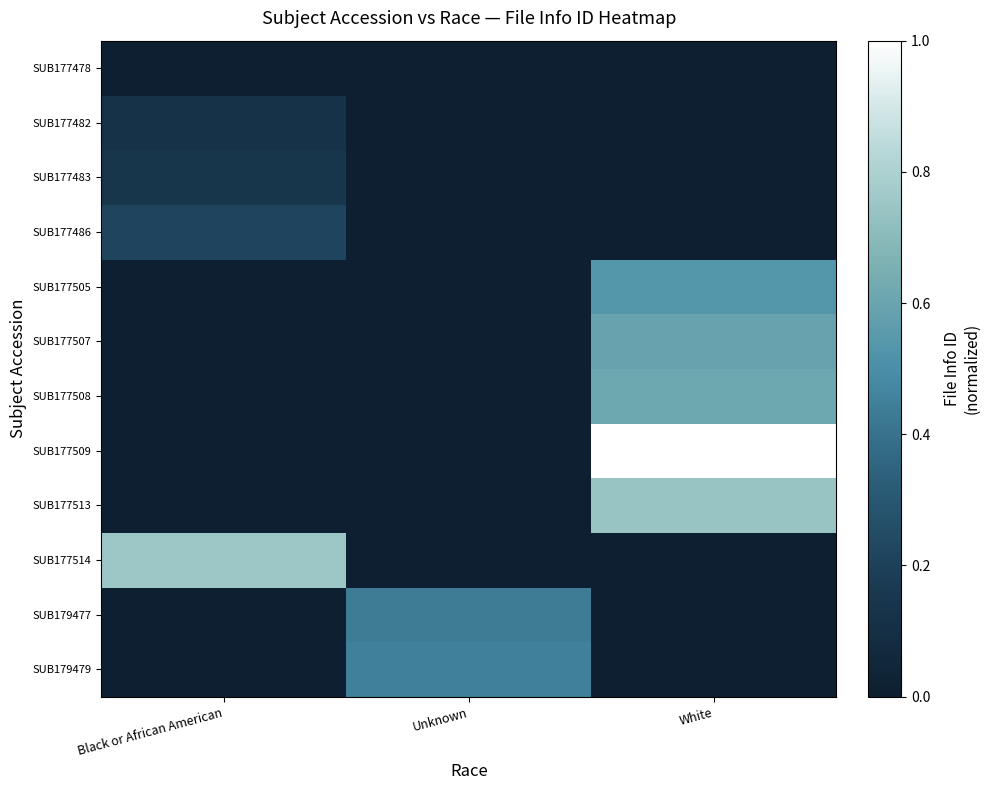

At which category does the chart reach its peak across all series?

White